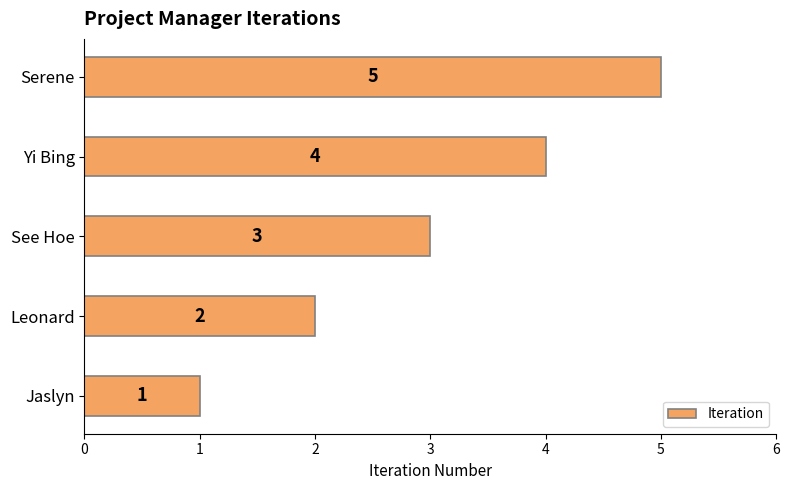

What value does the data have at Yi Bing?

4